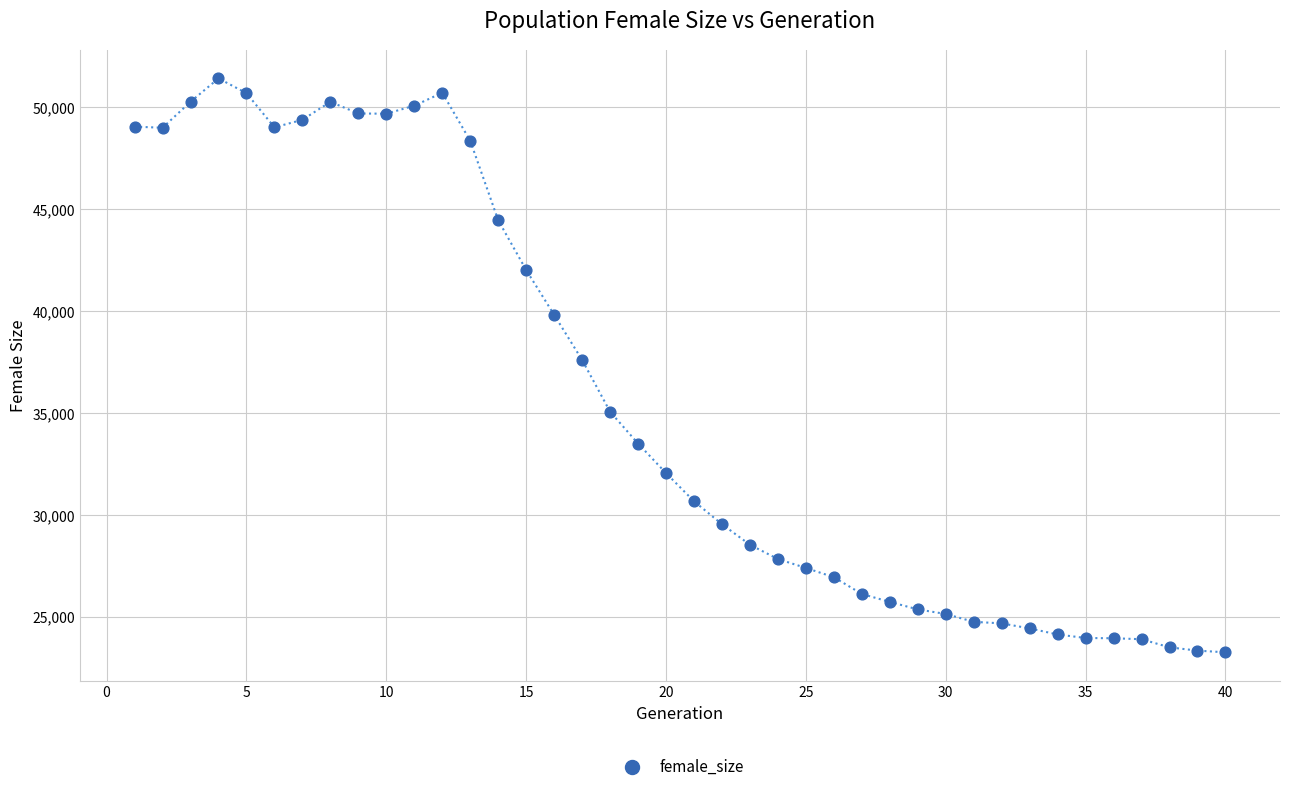

What is the range of X values (max minus min)?

39